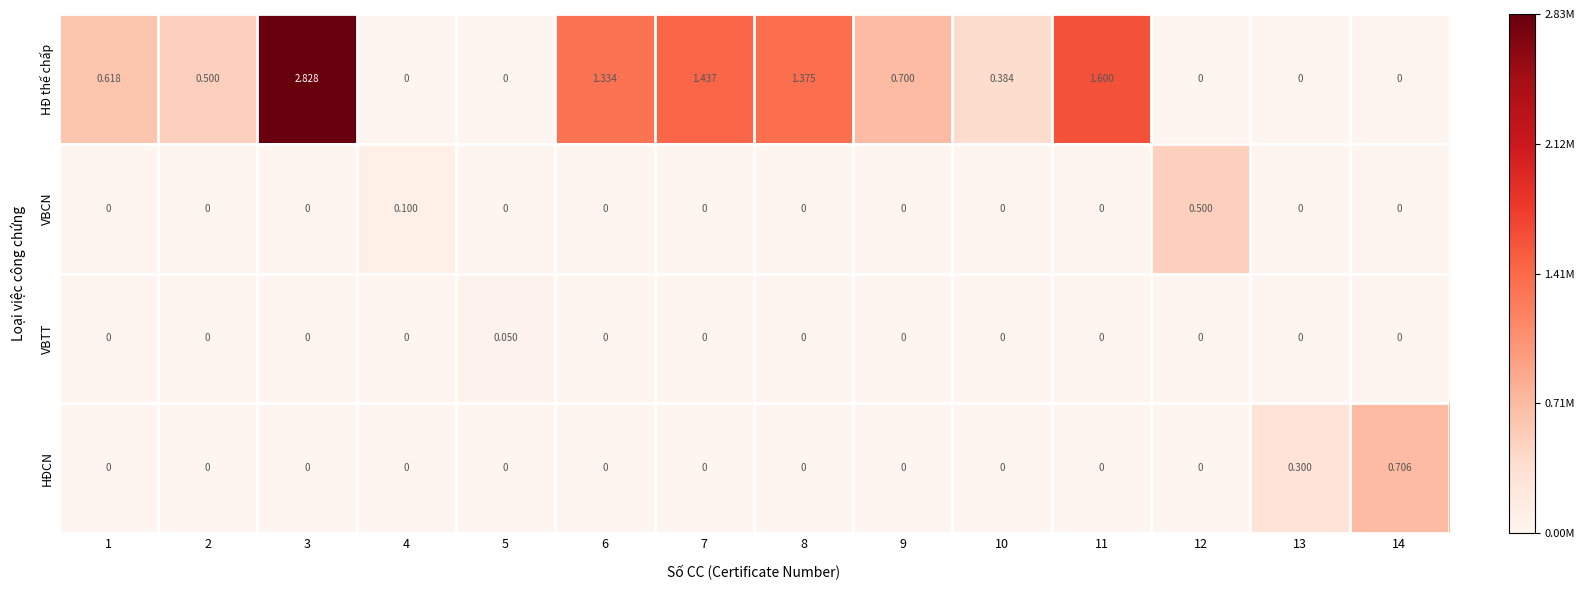

At which category is the sum across all series the highest?

3